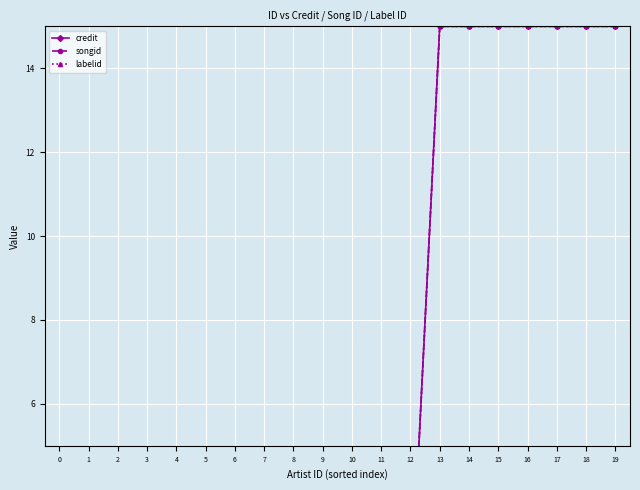

True or false: songid has more than 1 interior local peaks.

False